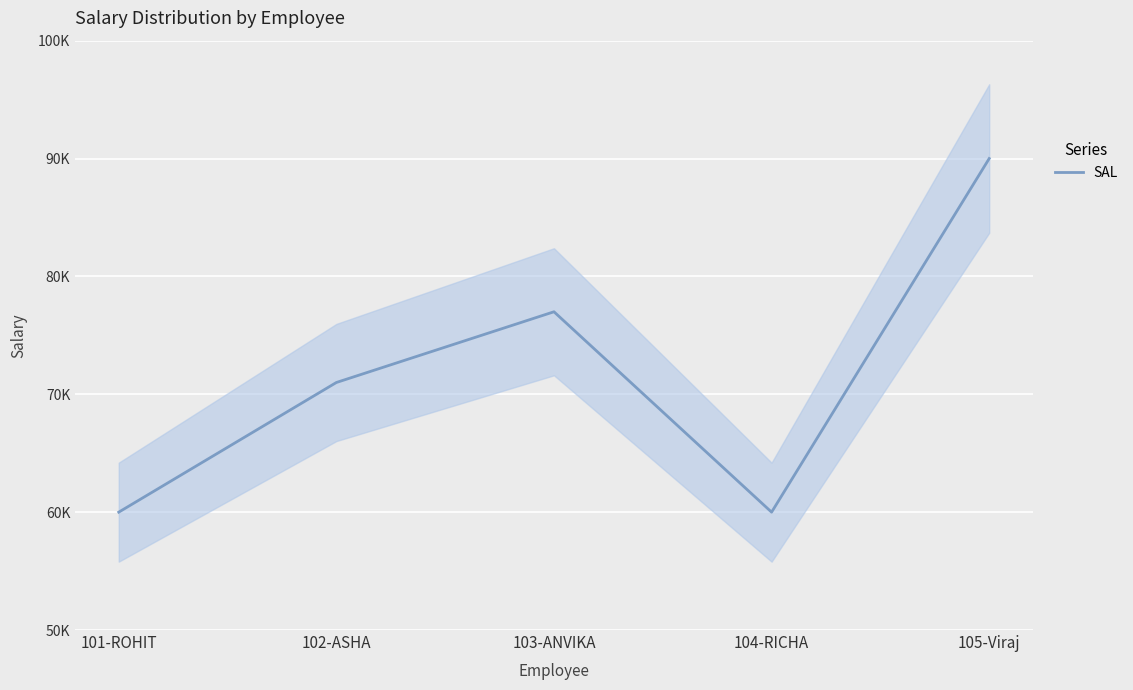

Which label corresponds to the largest value in the chart?

105-Viraj